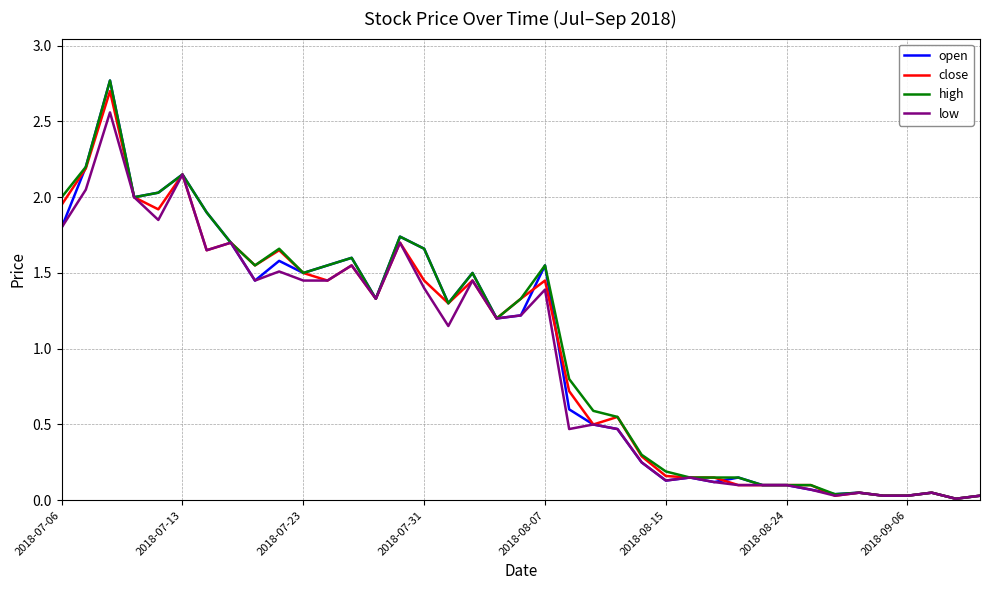

What is the highest value of the open series?

2.8